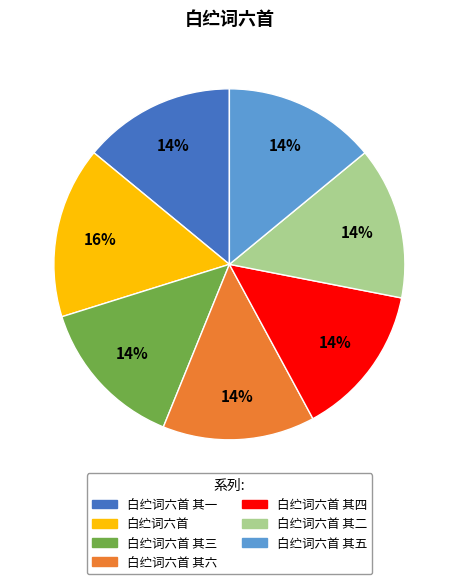

To the nearest percent, what portion does 白纻词六首 其二 represent?

14%